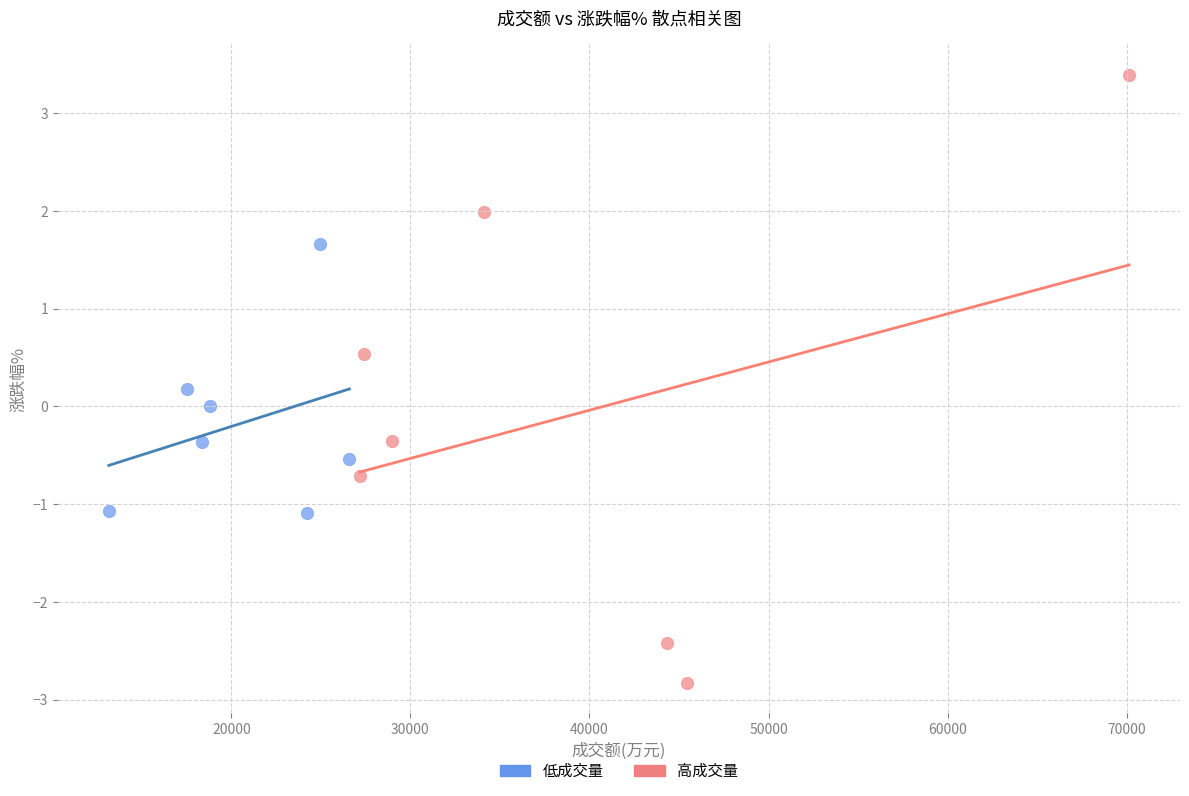

Which series has the largest Y range (max minus min)?

高成交量